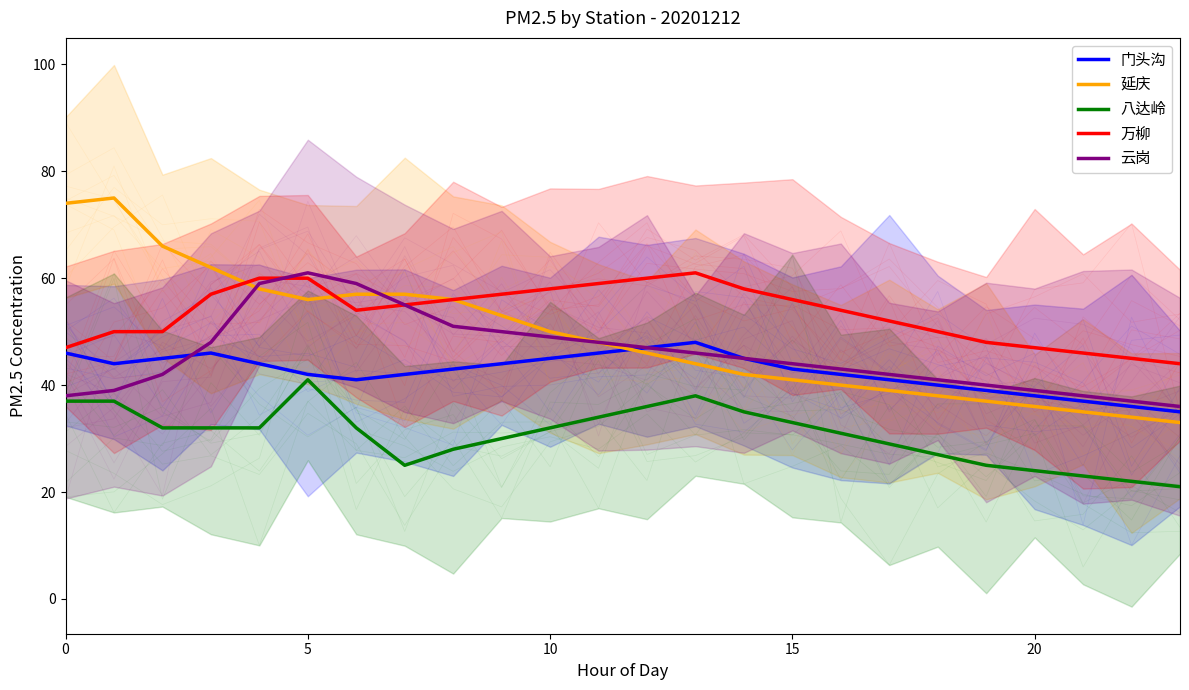

What are all the series names shown in the legend?

门头沟, 延庆, 八达岭, 万柳, 云岗